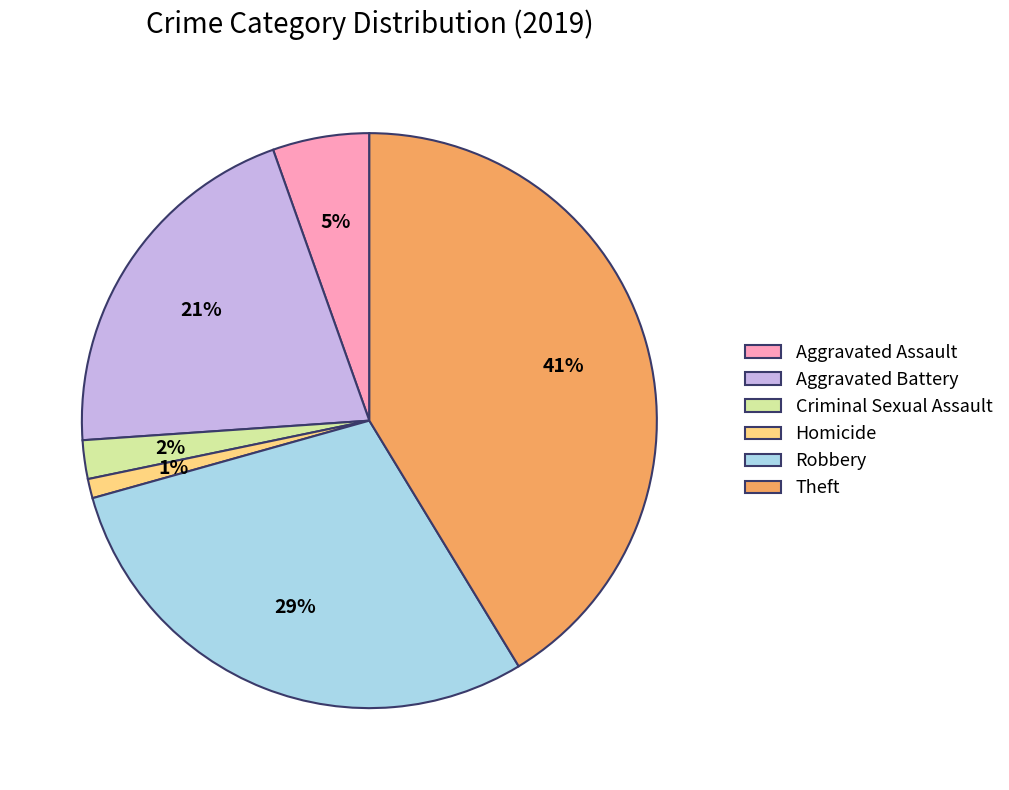

To the nearest percent, what portion does Robbery represent?

29%